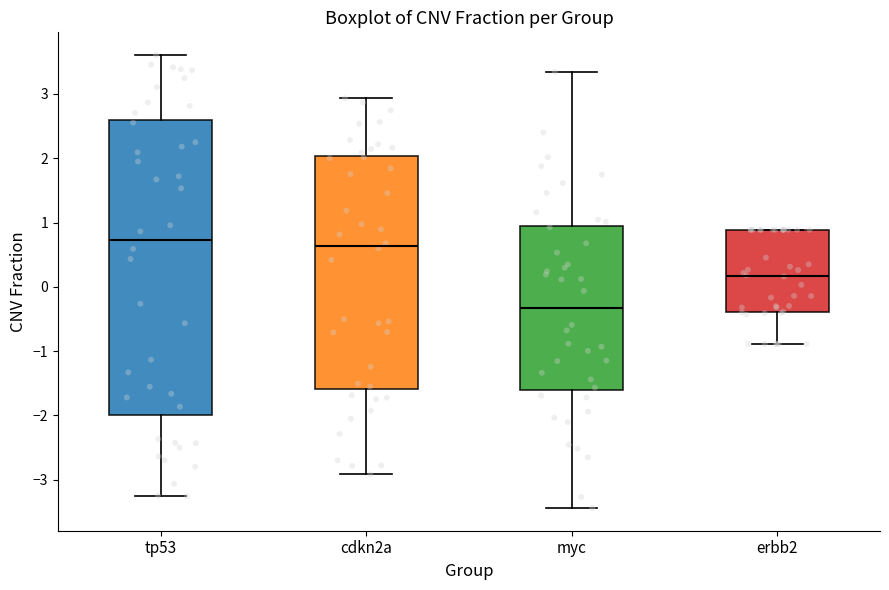

Which box is the tallest, from its lower edge to its upper edge?

tp53